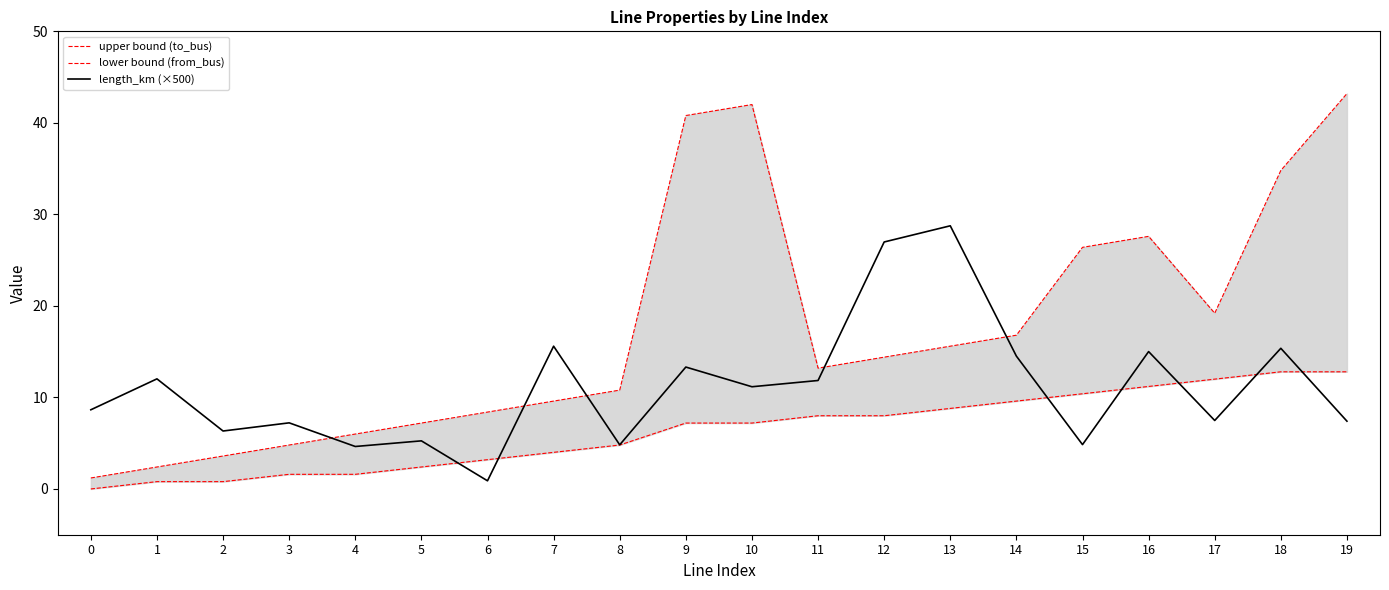

How many lines are shown in the chart?

3